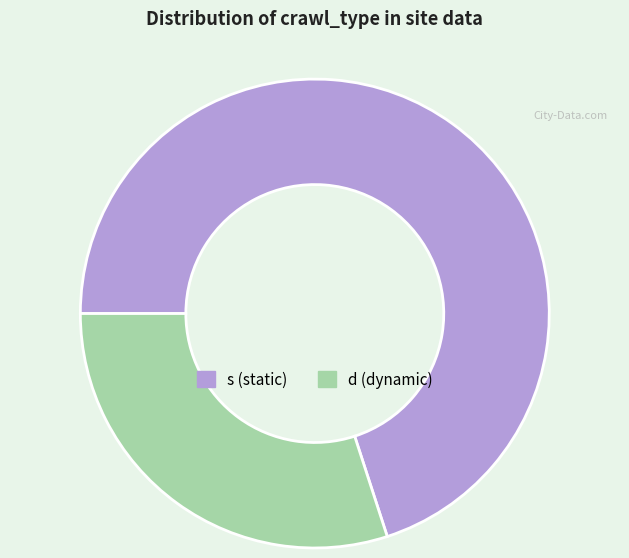

How many slices are in this pie chart?

2